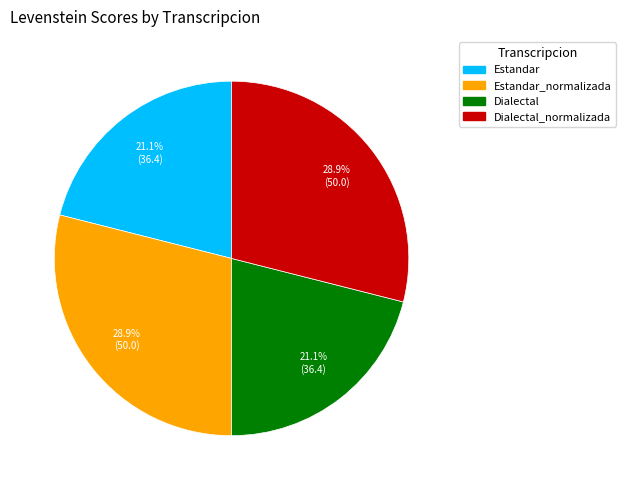

How many slices are in this pie chart?

4